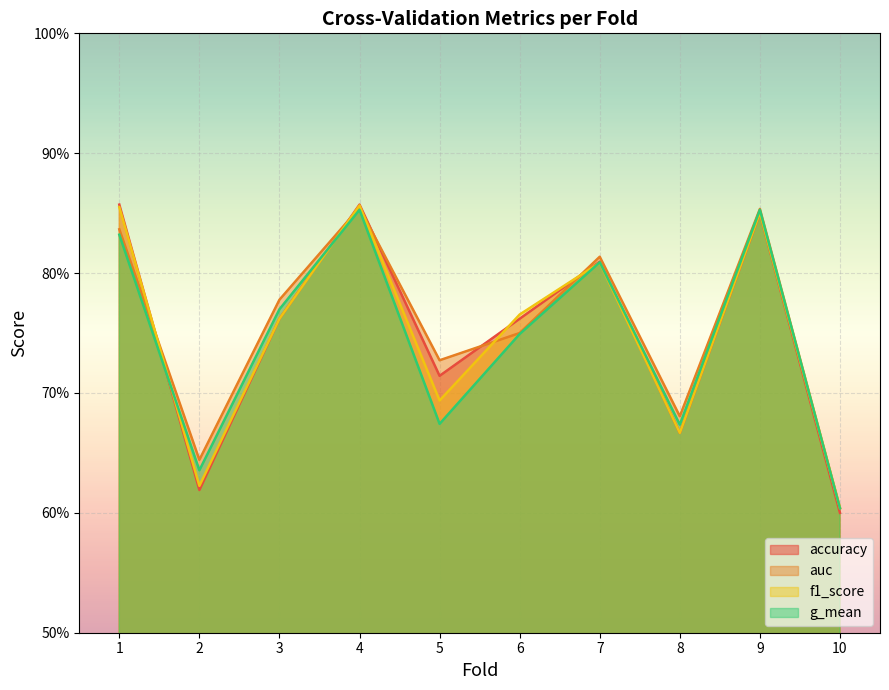

Is it true that auc equals 0.3 at 1?

False